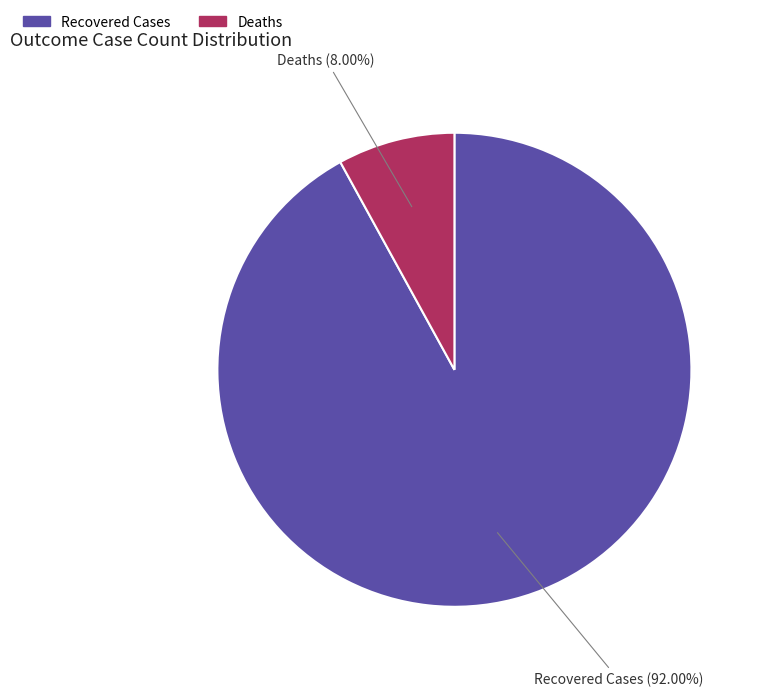

What is the largest slice in the pie chart?

Recovered Cases